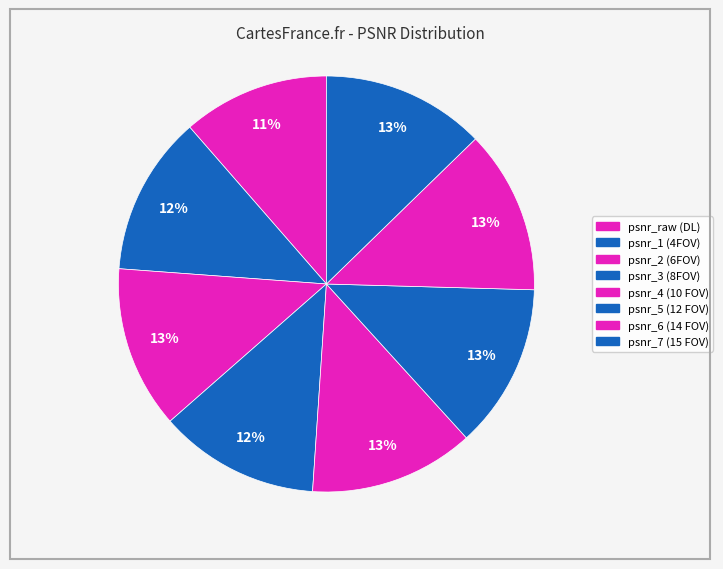

Count the number of slices in the pie.

8